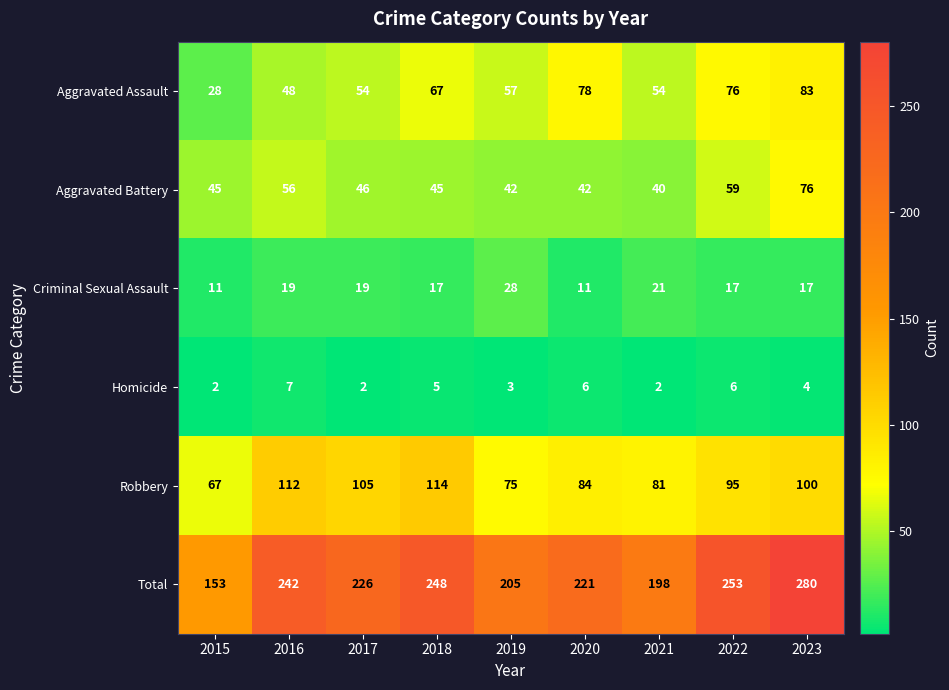

The Aggravated Battery series shows 42 at 2020. True or false?

True